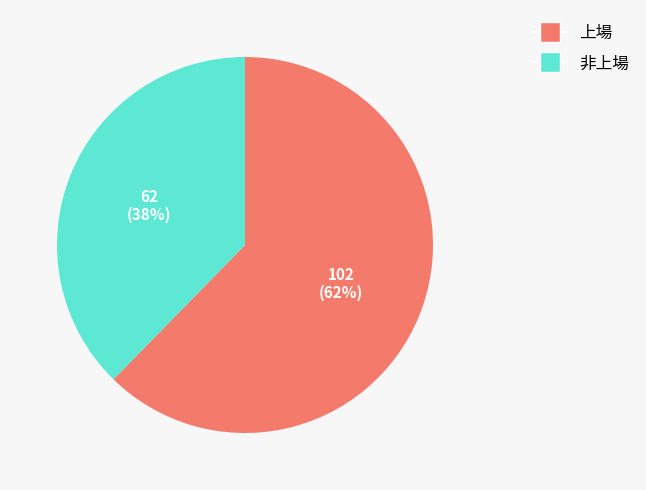

True or false: 上場 accounts for 68% of the total.

False